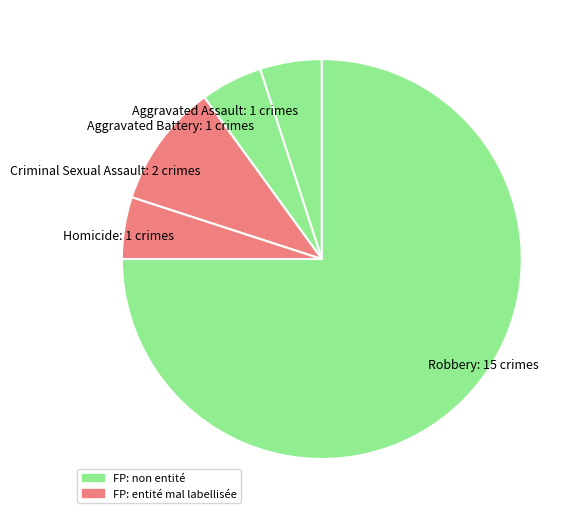

Is Robbery: 15 crimes the majority of the pie?

Yes